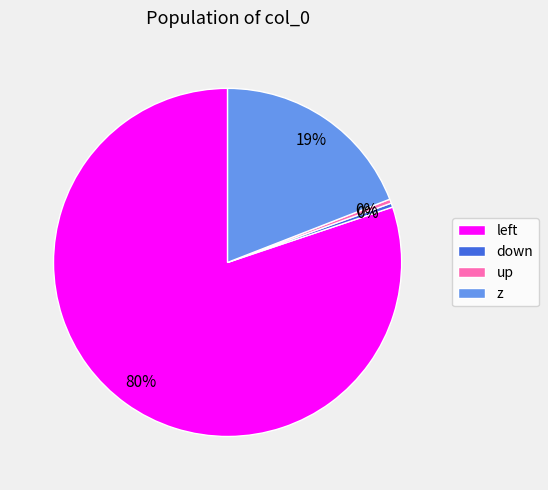

Is it true that z is 26% of the pie?

False